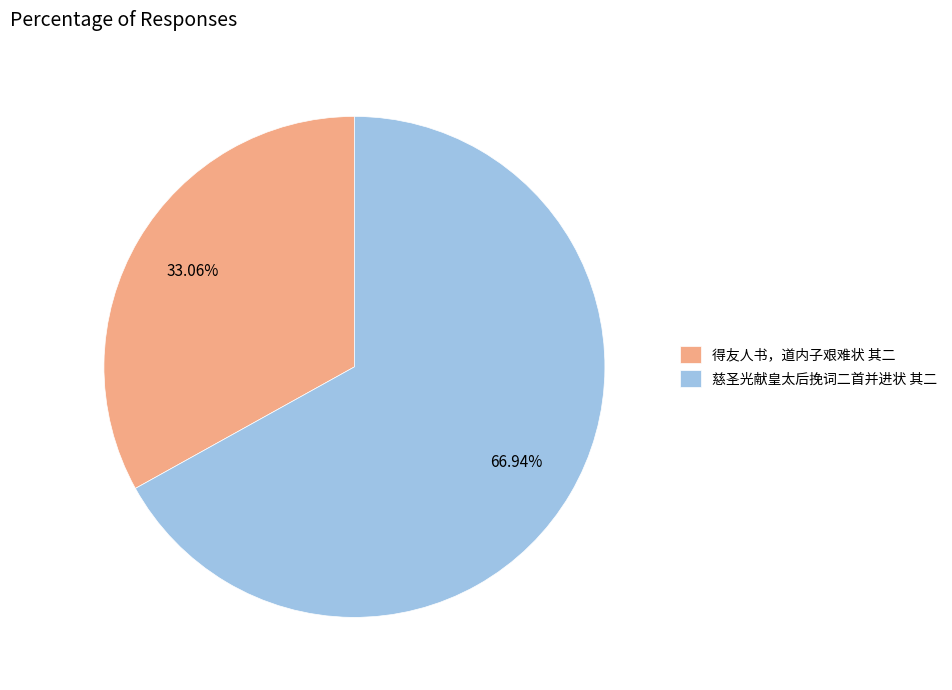

To the nearest percent, what is the combined percentage of 慈圣光献皇太后挽词二首并进状 其二 and 得友人书，道内子艰难状 其二?

100%